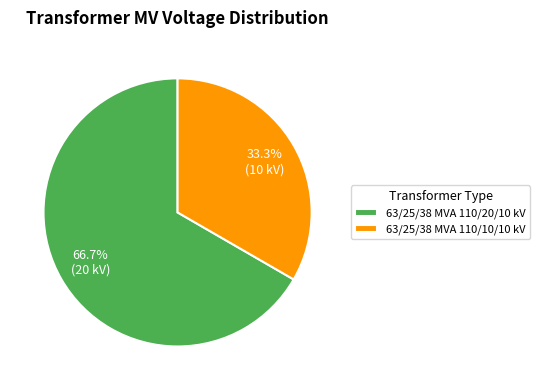

Is there any slice that represents more than half of the pie?

Yes